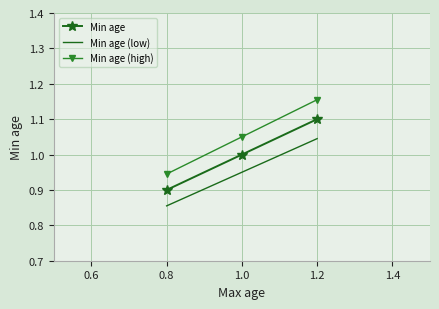

How many data points does each series have?

3